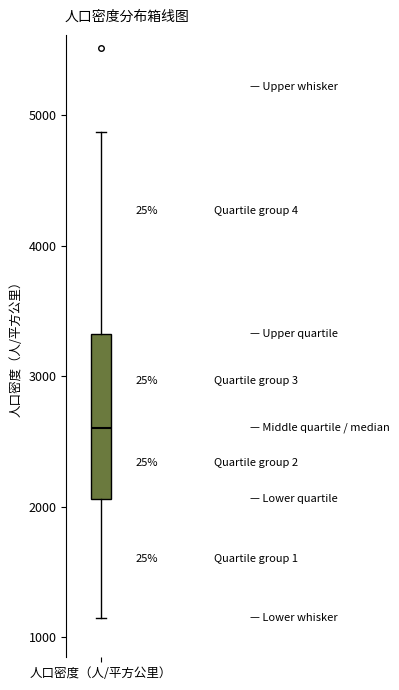

Read this box plot against the y-axis: the position of the median line, the range covered by the box, and the ends of both whiskers. The values are not printed on the chart, so give them approximately, as read against the axis.

median 2600, box 2100 to 3300, whiskers 1100 to 4900